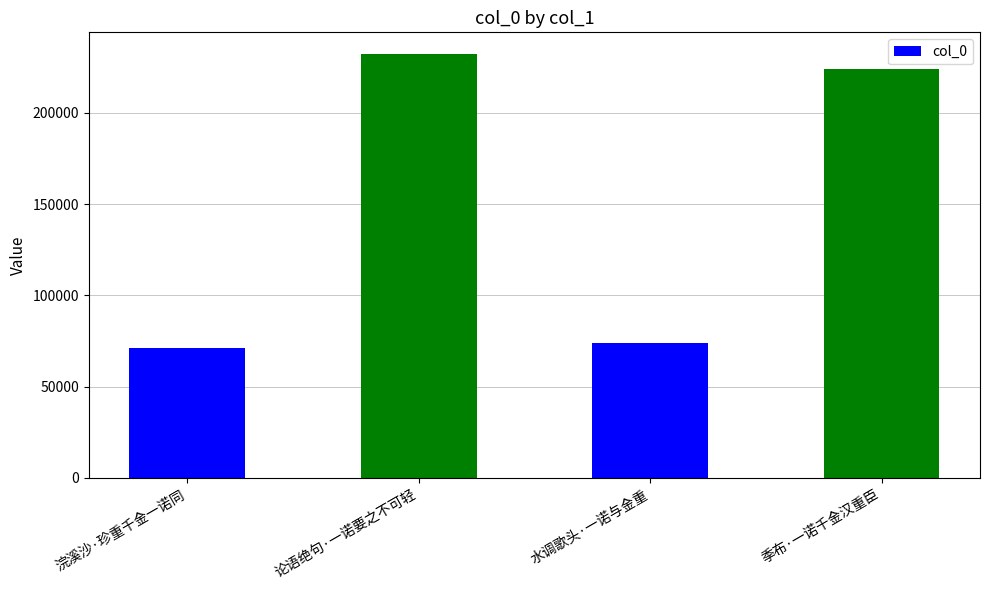

What is the label of the 1st bar from the left?

浣溪沙·珍重千金一诺同